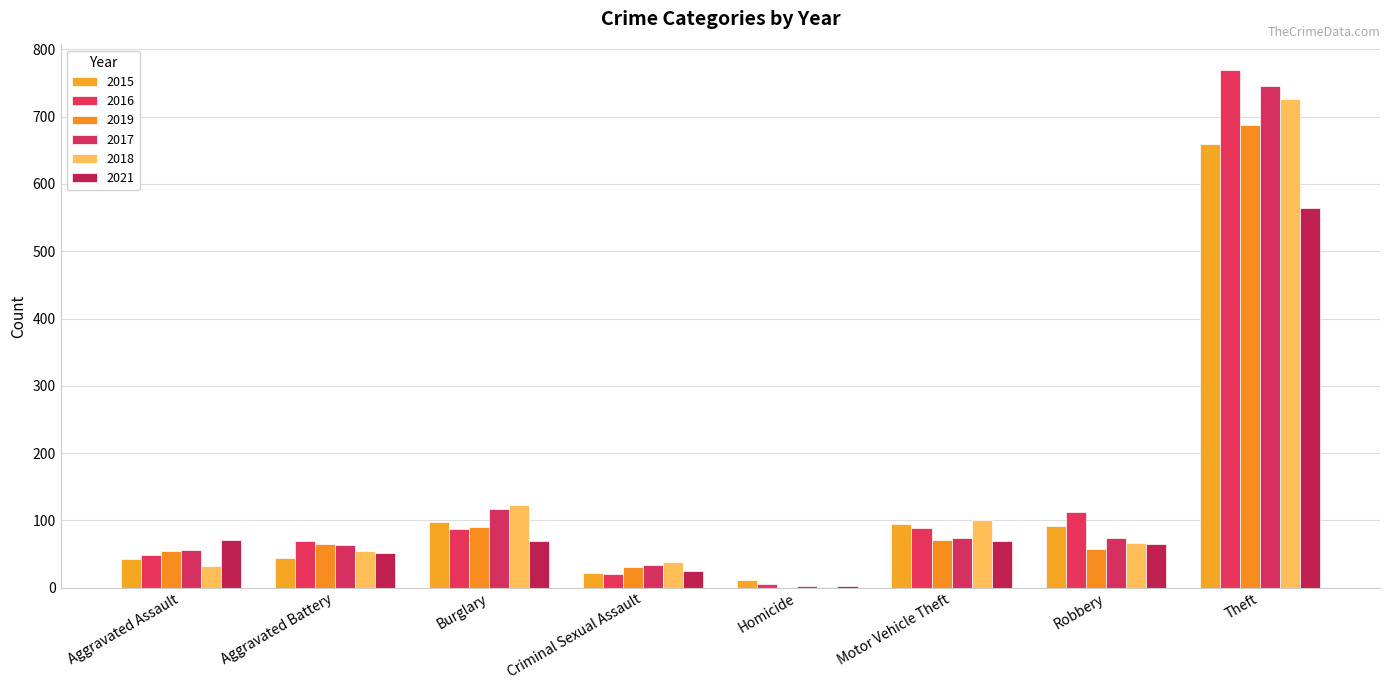

Does the chart contain stacked bars?

No